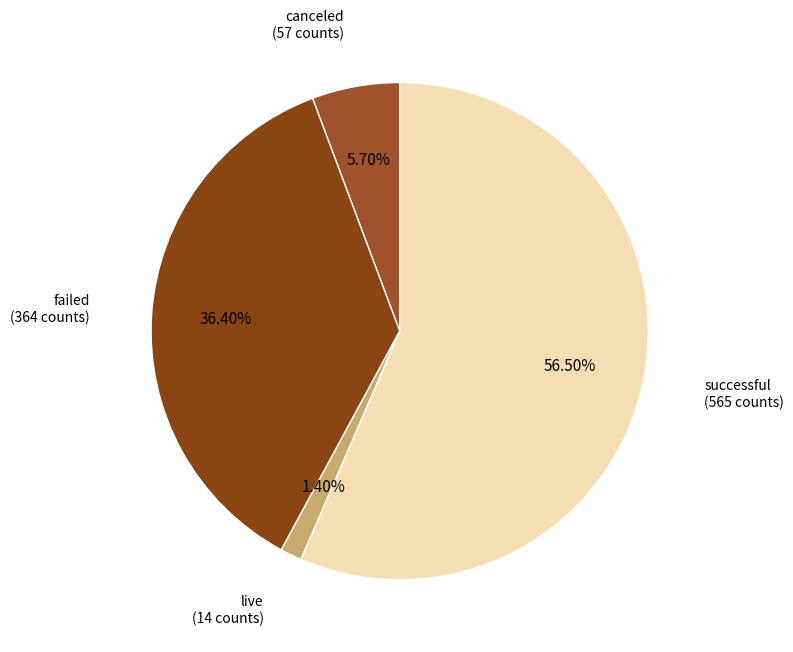

Count the number of slices in the pie.

4